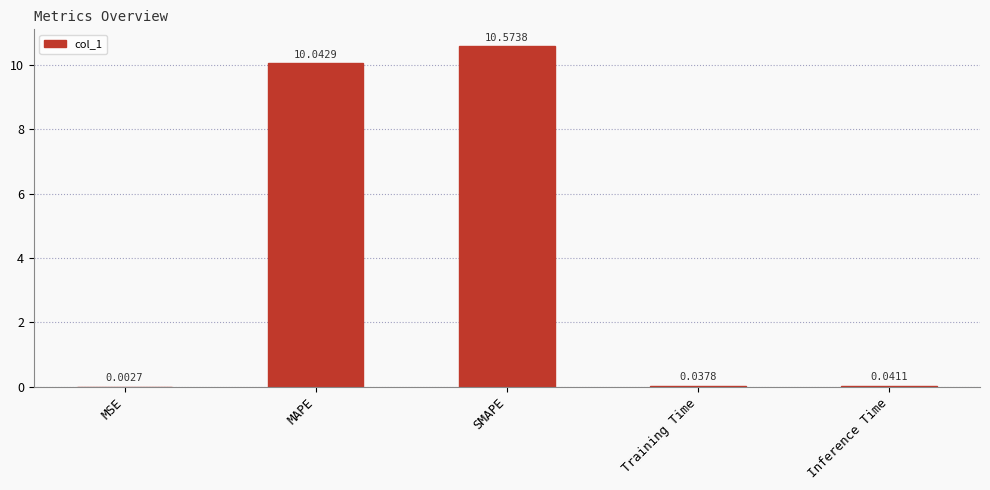

Which label corresponds to the largest value in the chart?

SMAPE